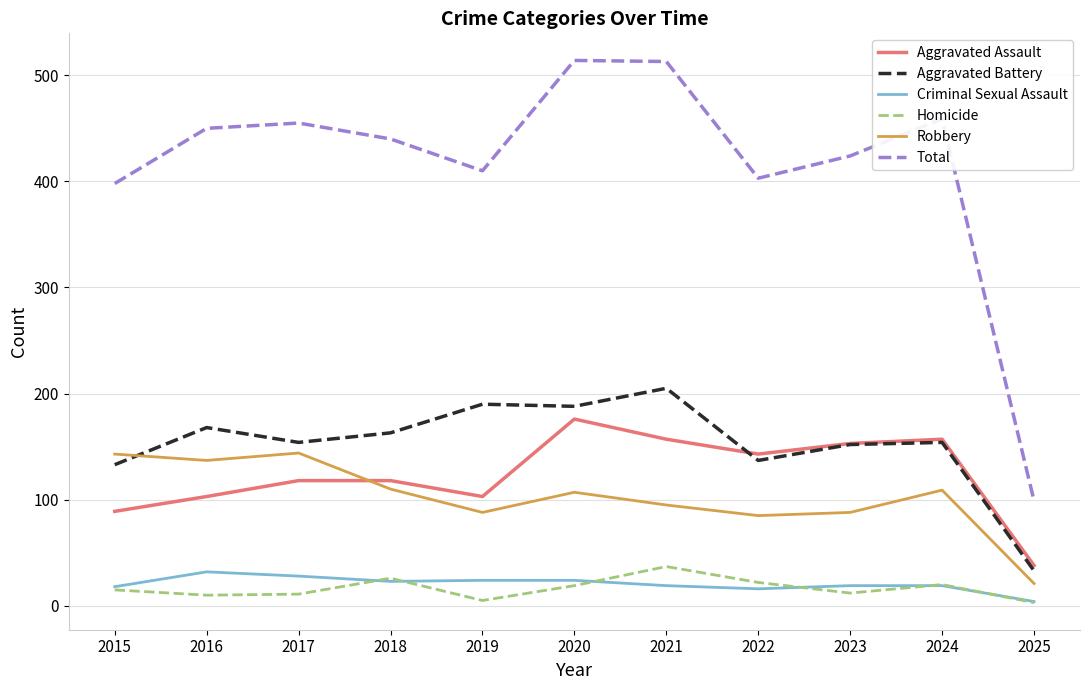

True or false: Criminal Sexual Assault and Aggravated Battery intersect in this chart.

False